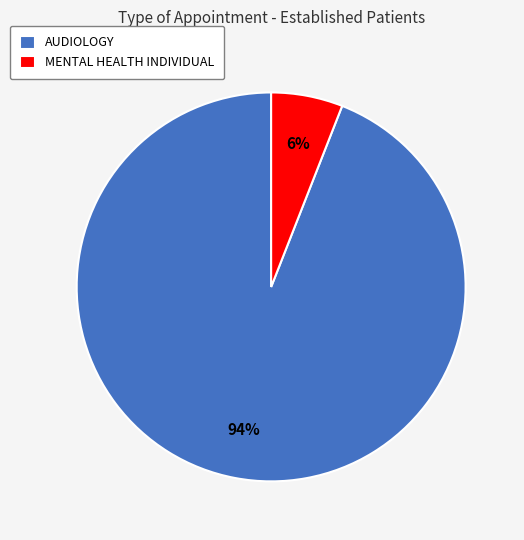

Which category has the biggest portion of the pie?

AUDIOLOGY